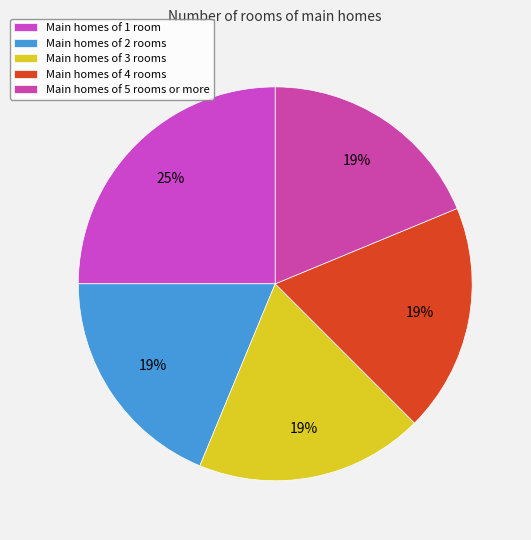

How many slices are in this pie chart?

5